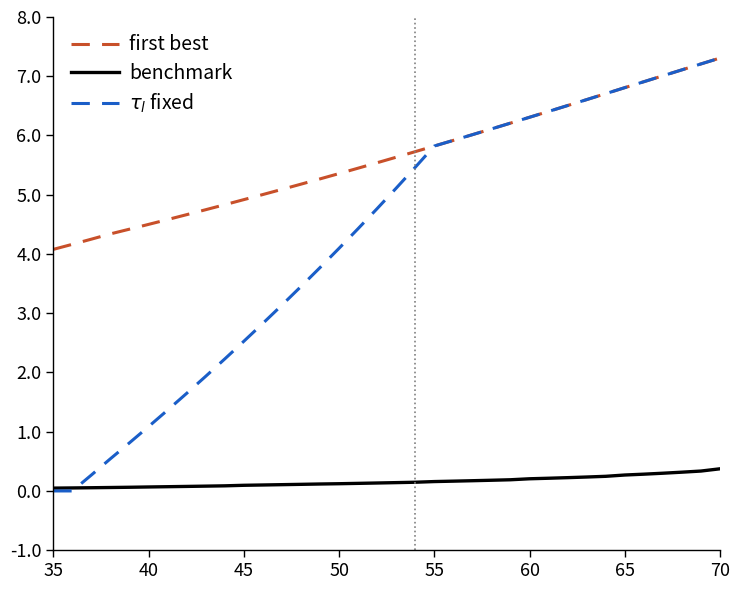

What is the difference between the maximum and minimum values in the $\tau_l$ fixed series?

7307.2